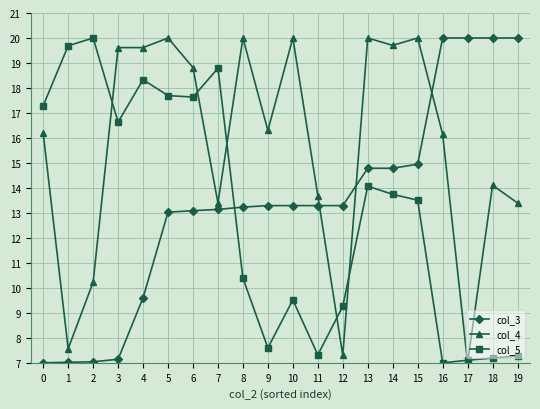

What is the sum of the col_5 values at 1 and 16?

26.7